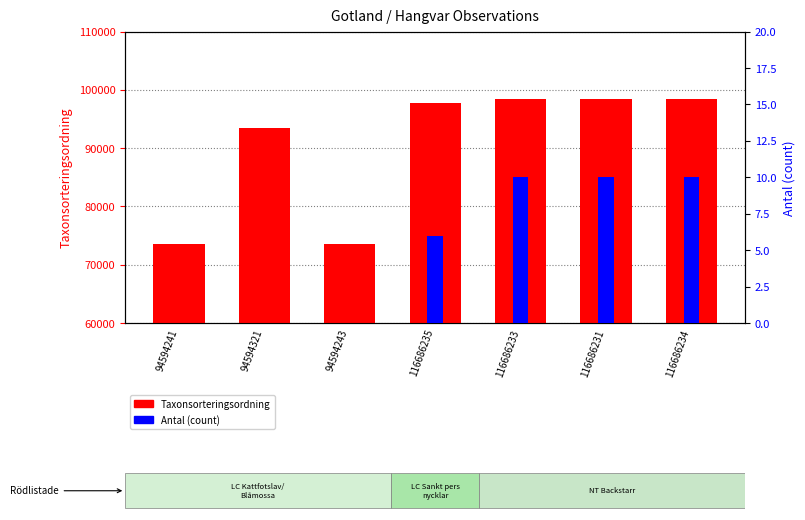

How many values in the Antal series exceed 6?

3